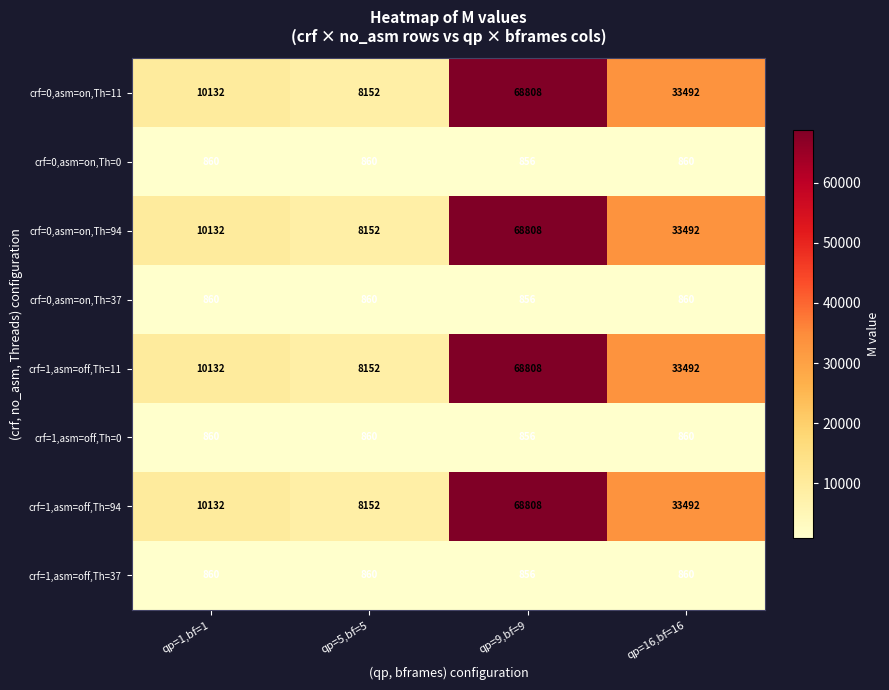

What is the lowest value of the crf=0,asm=on,Th=94 series?

8152